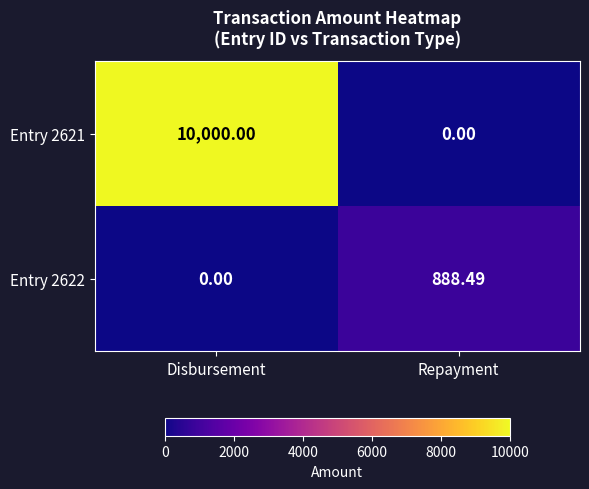

Rank the categories by Entry 2622 value from lowest to highest.

Disbursement, Repayment